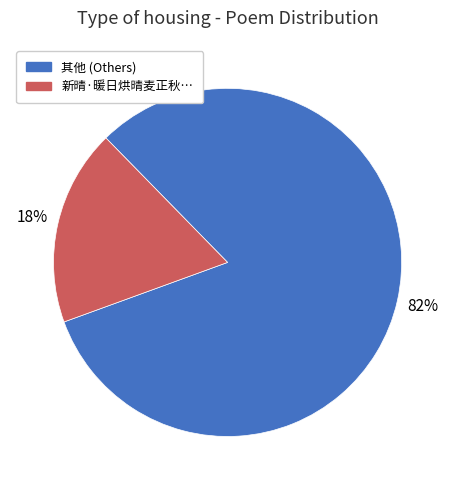

How many slices are in this pie chart?

2